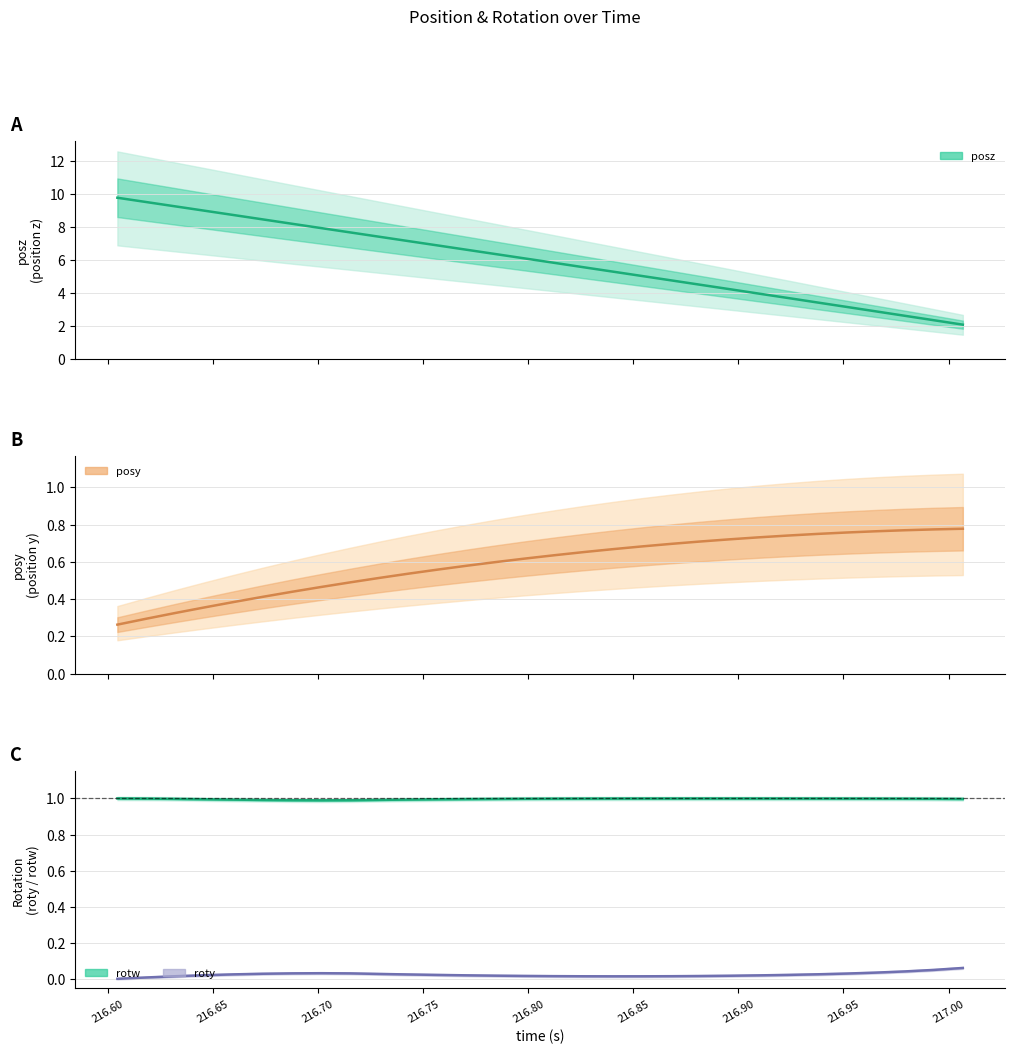

True or false: rotw and posz cross at least once.

False